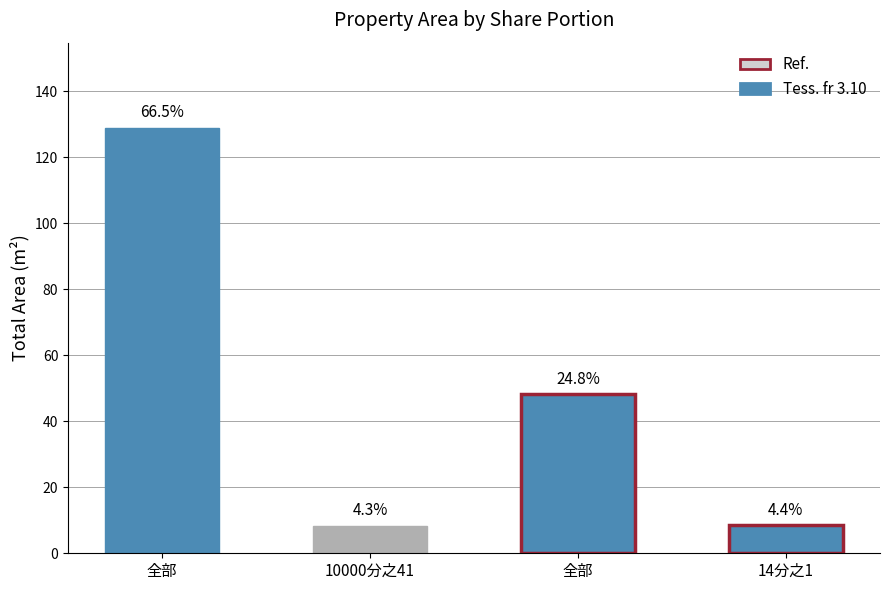

True or false: the data shows 128.9 at 全部.

True